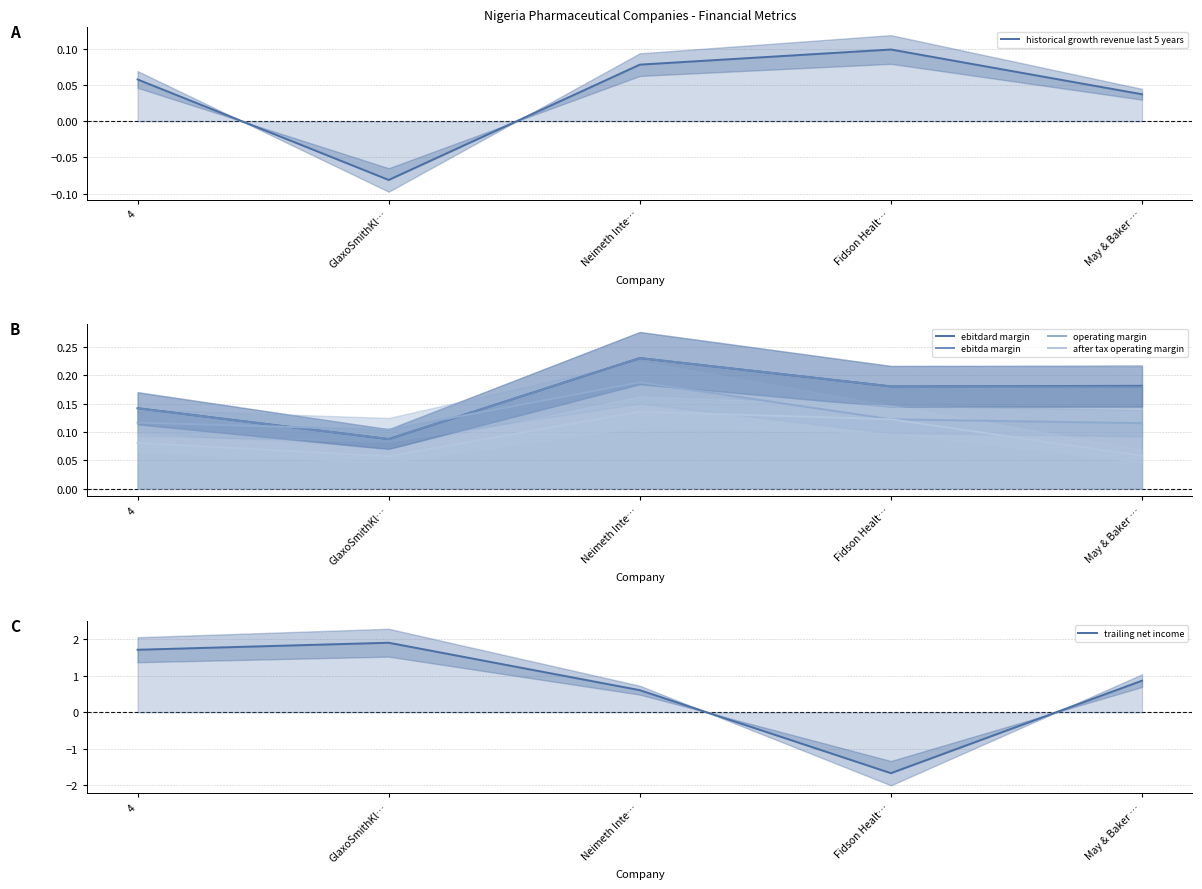

What is the average value of the ebitdard margin series?

0.2